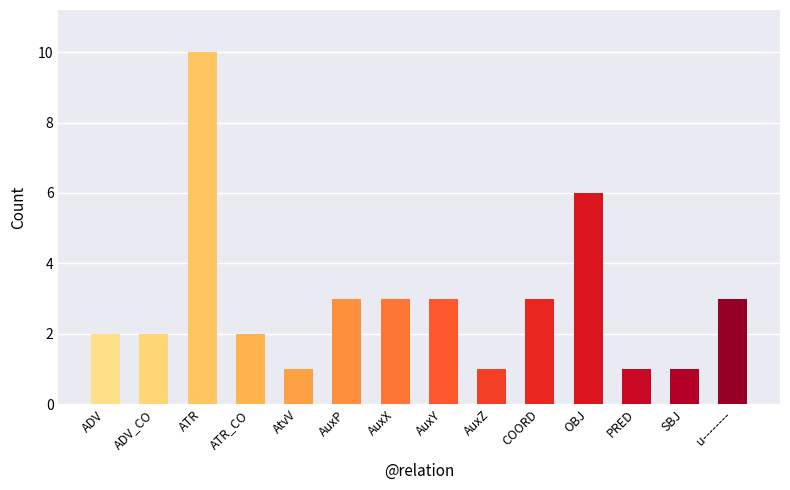

What is the value of the 10th bar from the left?

3